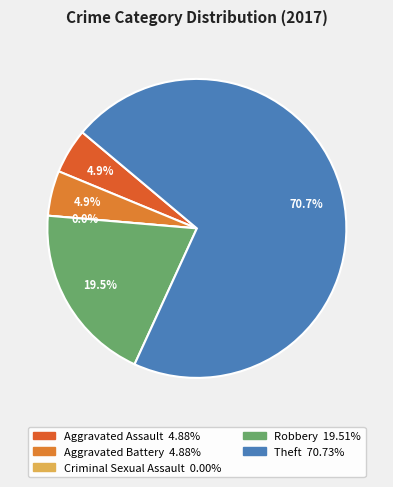

Which category has the biggest portion of the pie?

Theft